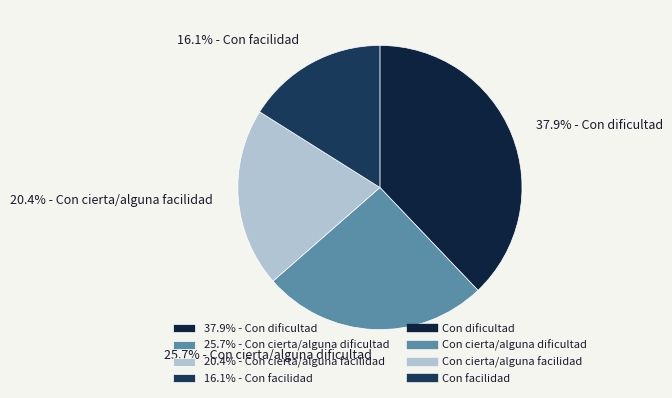

Rank the categories by value from highest to lowest.

37.9% - Con dificultad, 25.7% - Con cierta/alguna dificultad, 20.4% - Con cierta/alguna facilidad, 16.1% - Con facilidad